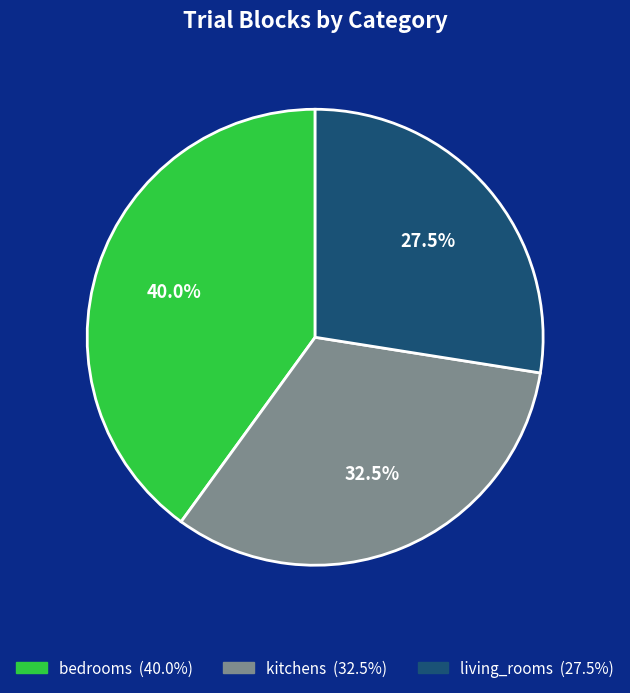

Count the number of slices in the pie.

3